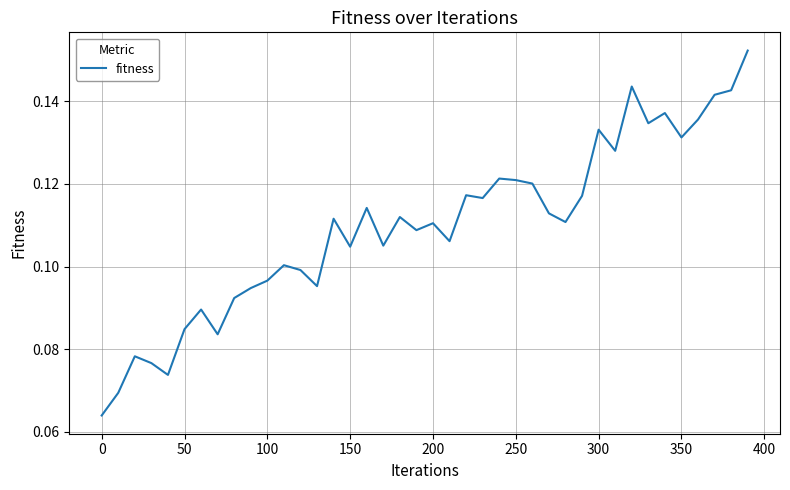

Does the chart have visible grid lines?

Yes